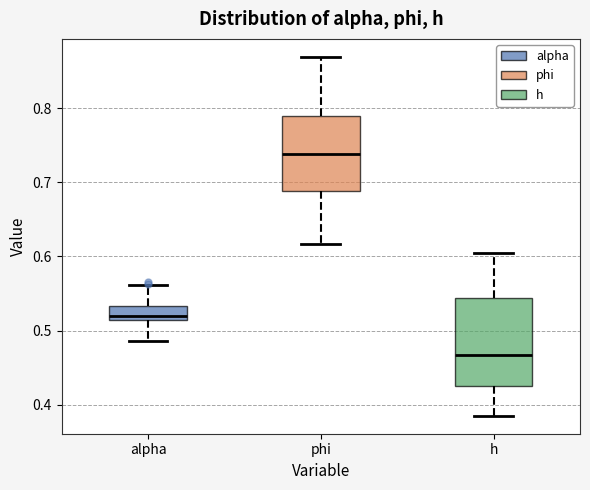

Reading left to right, read every box against the y-axis: the position of its median line, the range the box covers, and the ends of its whiskers. The values are not printed on the chart, so give them approximately, as read against the axis.

alpha: median 0.52, box 0.51 to 0.53, whiskers 0.49 to 0.56
phi: median 0.74, box 0.69 to 0.79, whiskers 0.62 to 0.87
h: median 0.47, box 0.42 to 0.54, whiskers 0.39 to 0.60